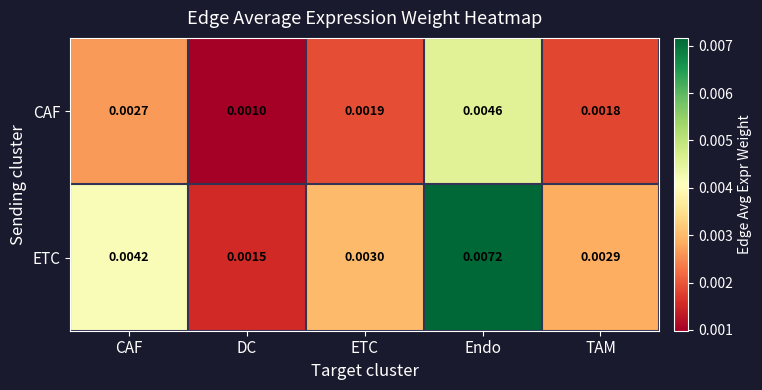

Which series has the largest range (max minus min)?

ETC